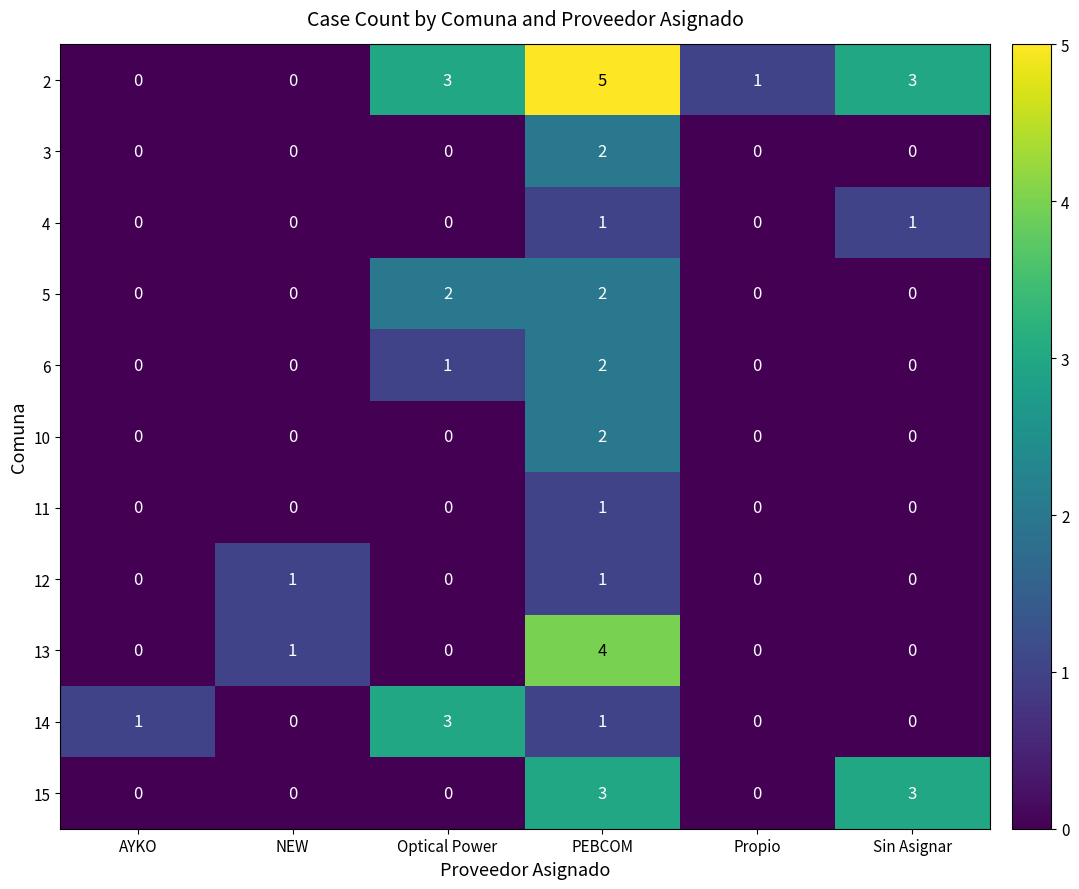

Which series has the largest total across all categories?

2